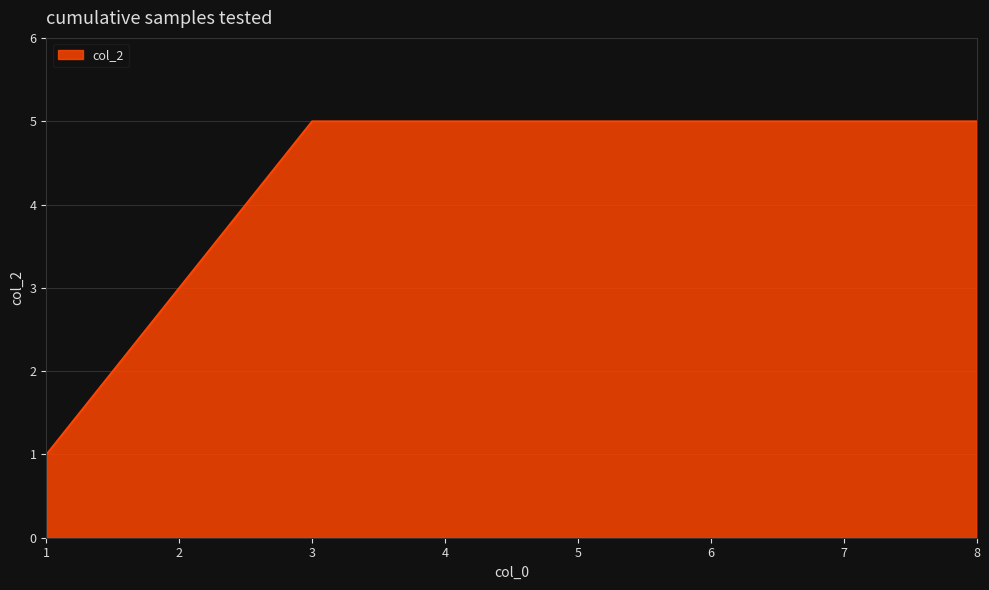

What is the change in value from 2 to 7?

+2